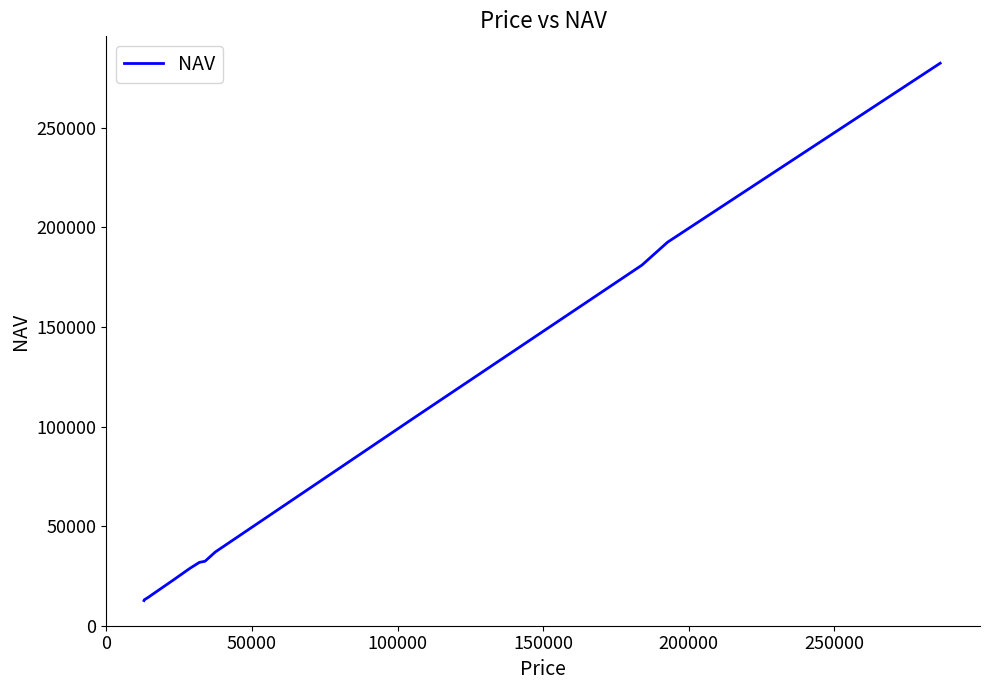

What is the greatest value displayed?

282400